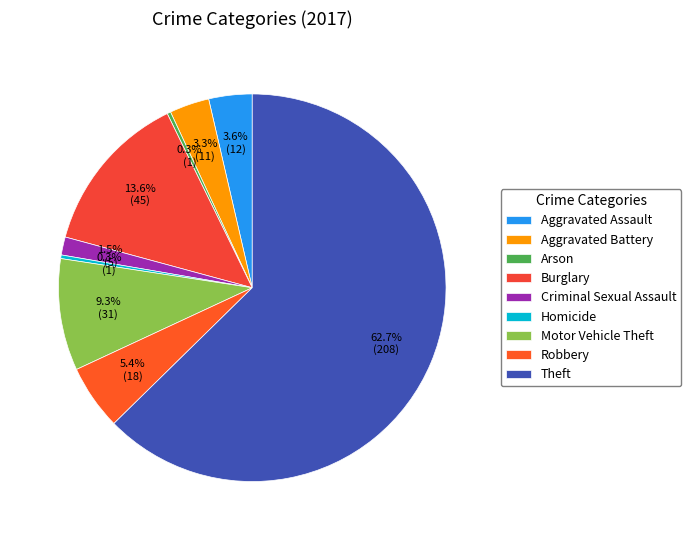

Is there any slice that represents more than half of the pie?

Yes